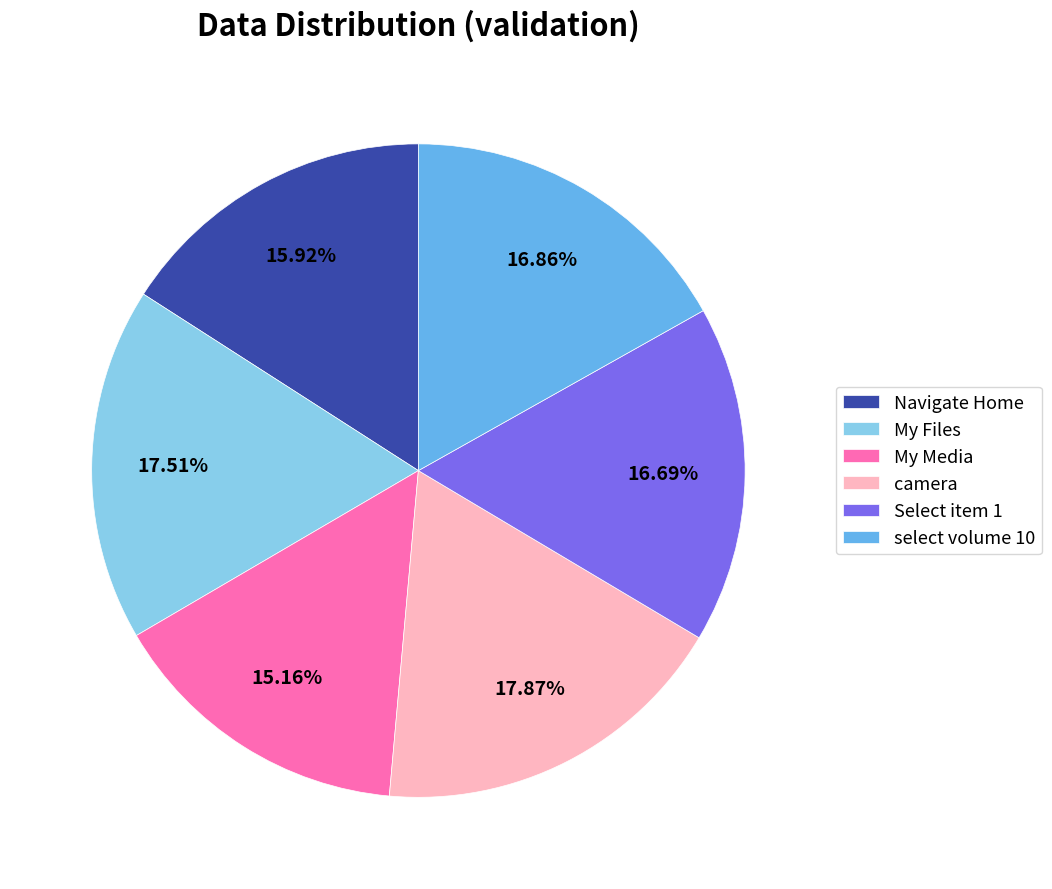

What percentage is the select volume 10 slice, to the nearest percent?

17%